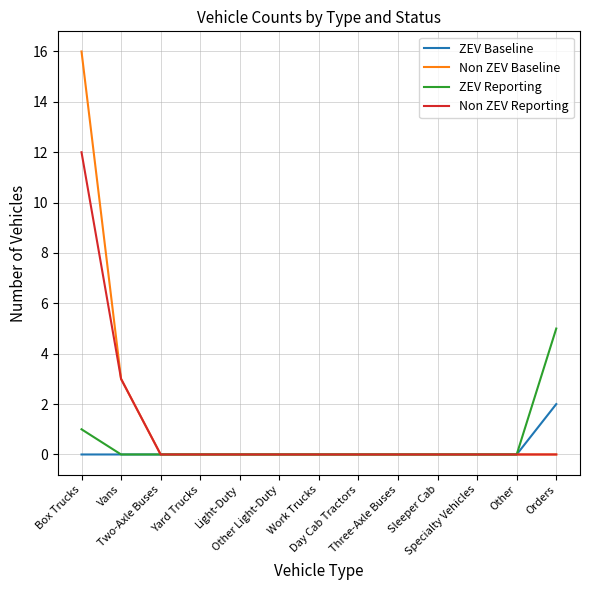

What is the greatest value displayed?

16